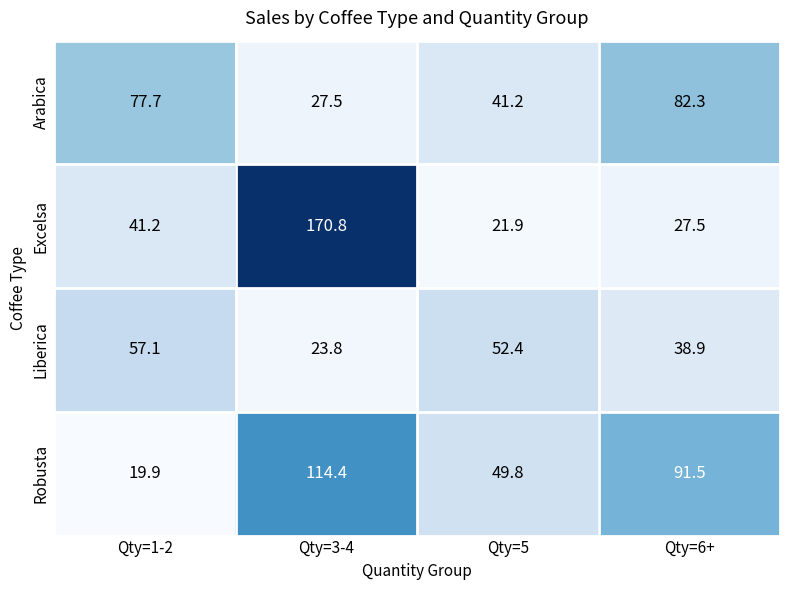

What is the maximum value shown in the chart?

170.8